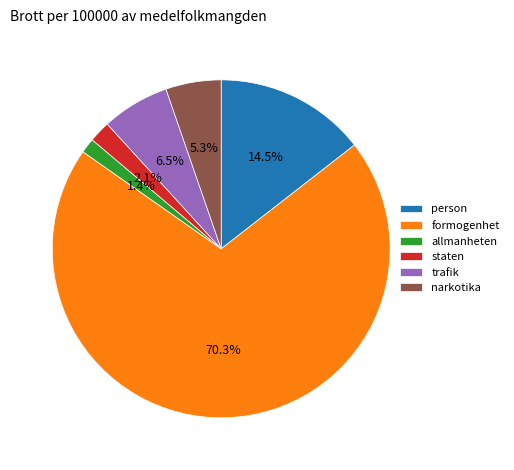

Which slice is the largest?

formogenhet